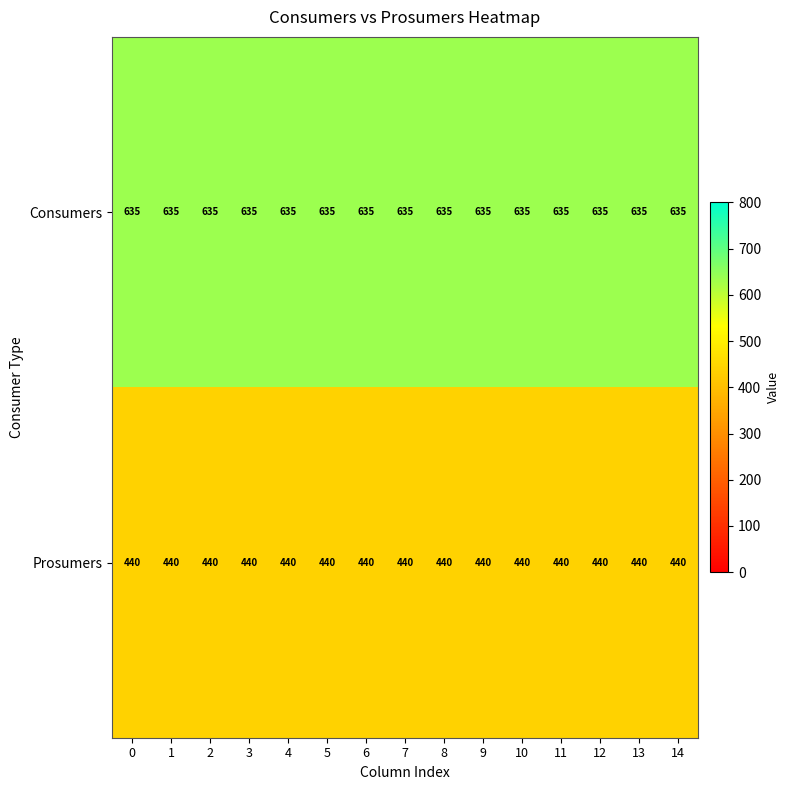

List the series in order of their overall mean, lowest first.

Prosumers, Consumers